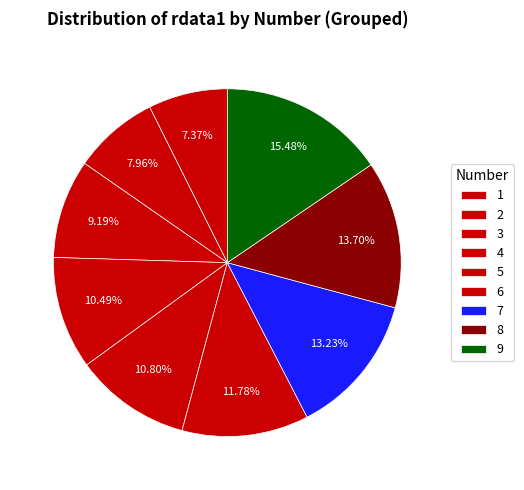

Combined, do 8 and 4 account for over 50%?

No